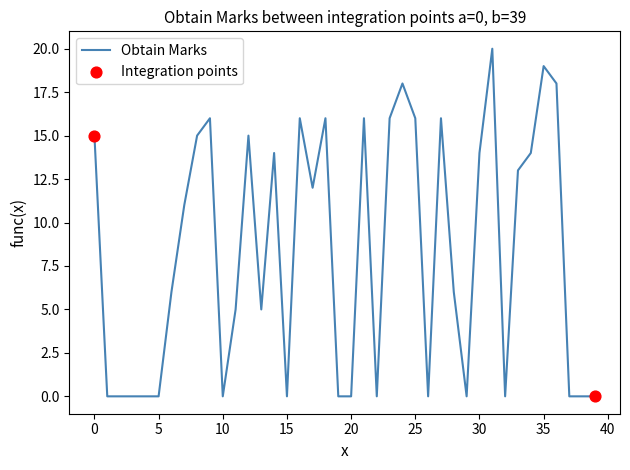

What is the greatest value displayed?

20